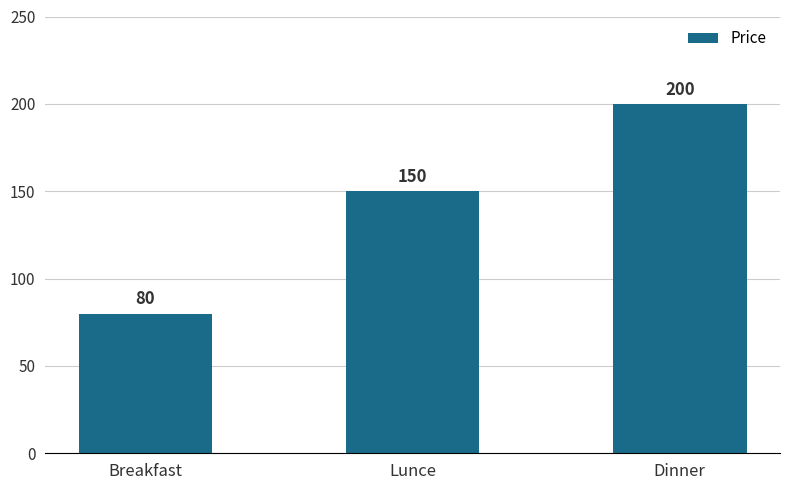

Between Dinner and Breakfast, which is larger?

Dinner